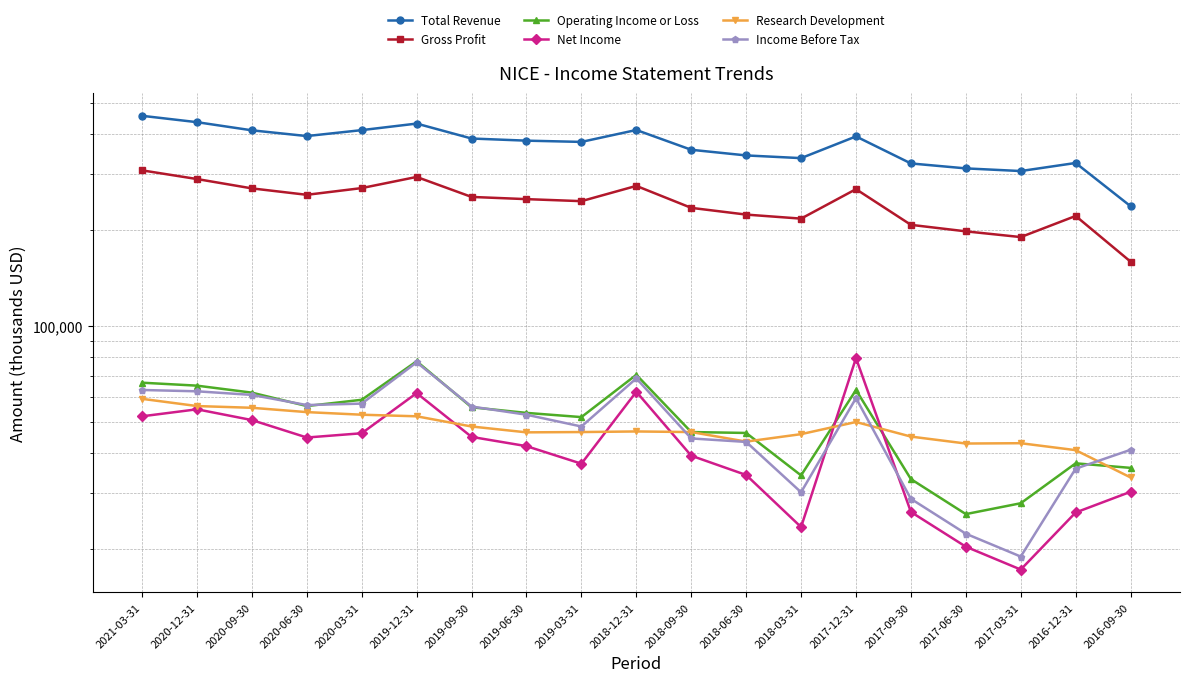

What are all the series names shown in the legend?

Total Revenue, Gross Profit, Operating Income or Loss, Net Income, Research Development, Income Before Tax